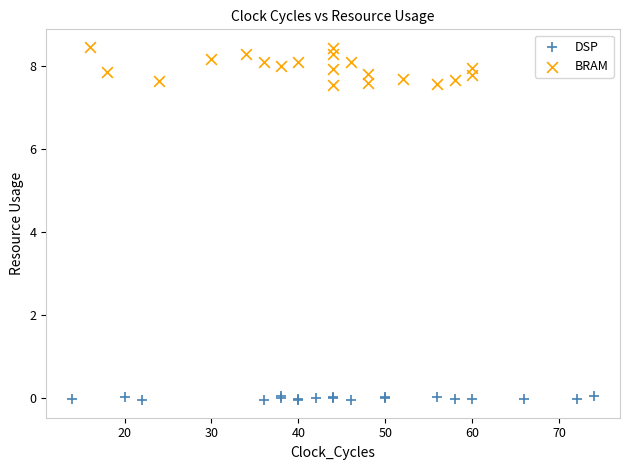

Which series reaches the maximum Y coordinate?

BRAM